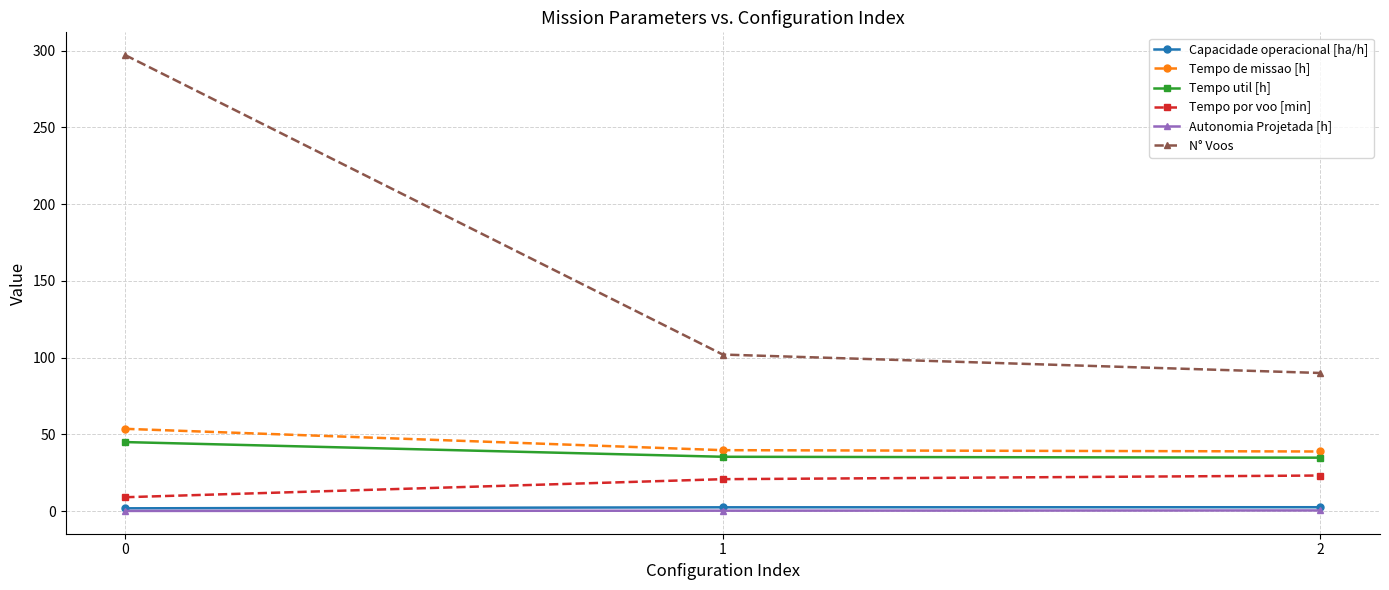

What is the value of the Tempo de missao [h] point at the 2nd from the left?

39.7